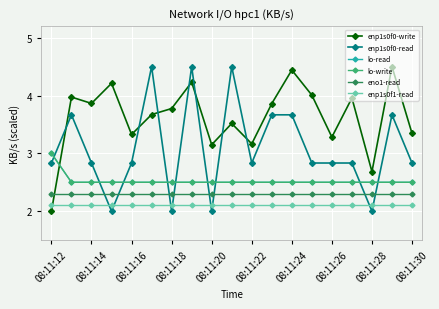

Does the chart have visible grid lines?

Yes